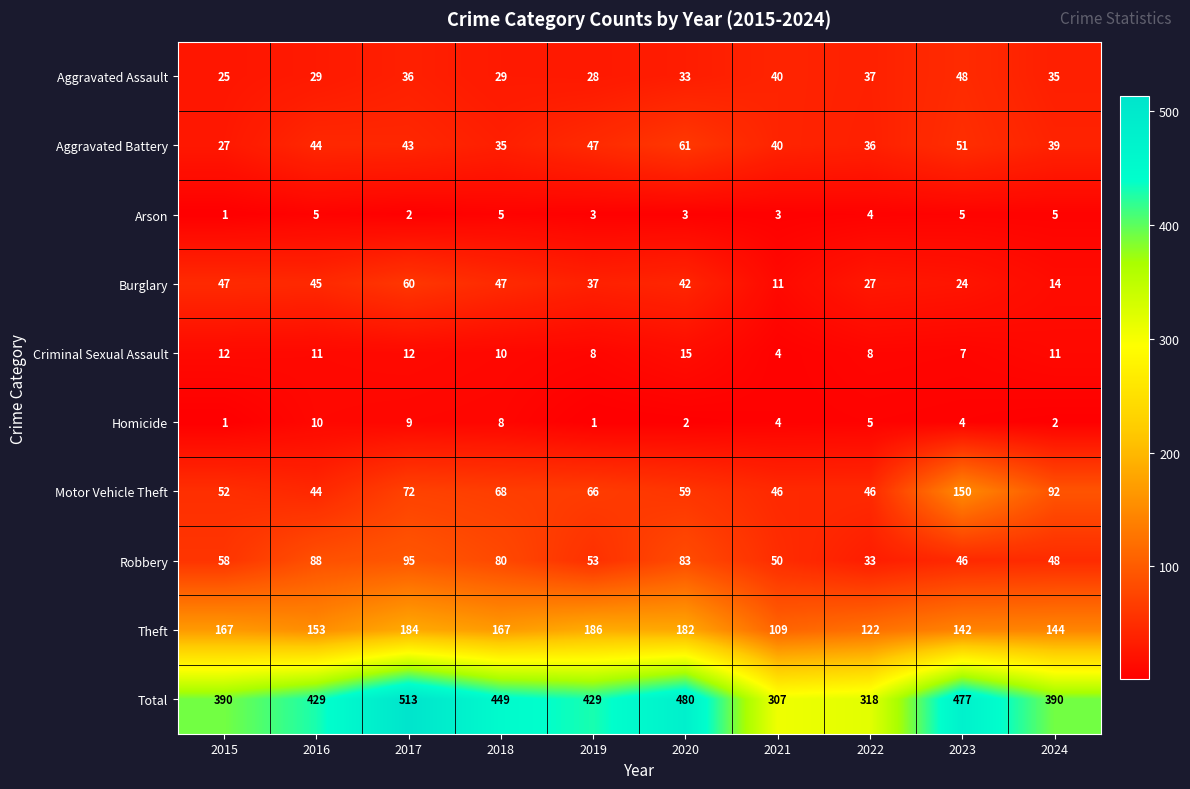

Rank the series by their maximum value, from highest to lowest.

Total, Theft, Motor Vehicle Theft, Robbery, Aggravated Battery, Burglary, Aggravated Assault, Criminal Sexual Assault, Homicide, Arson